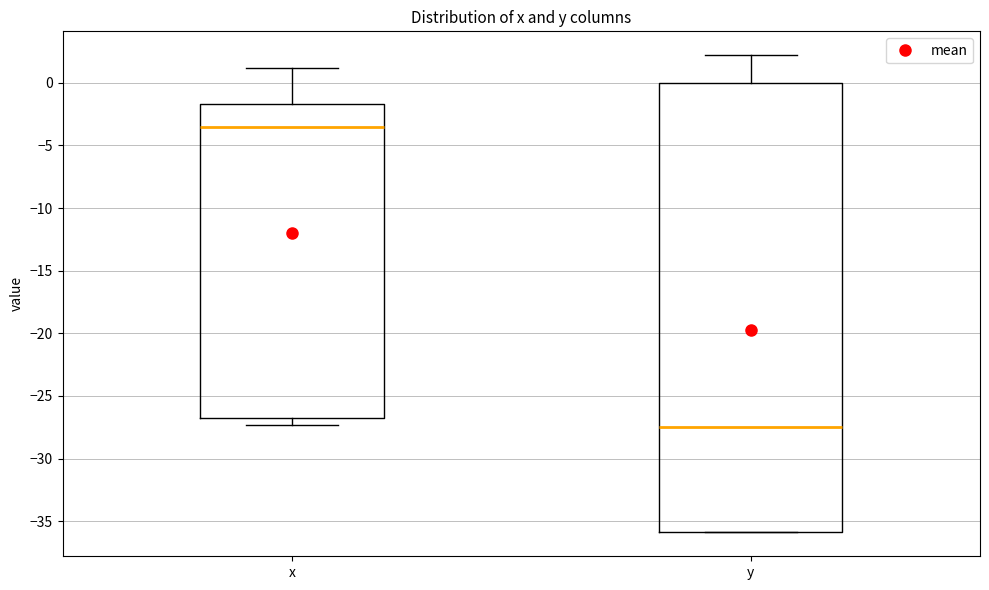

Which box is the tallest, from its lower edge to its upper edge?

y